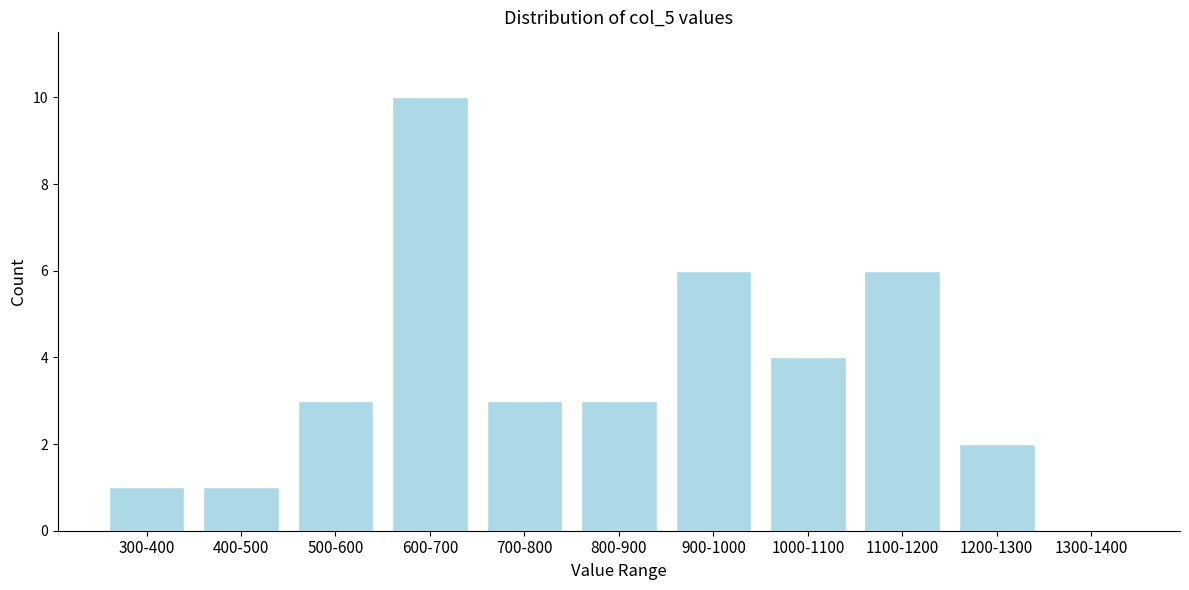

Reading left to right, transcribe all the data shown in this chart.

300-400=1	400-500=1	500-600=3	600-700=10	700-800=3	800-900=3	900-1000=6	1000-1100=4	1100-1200=6	1200-1300=2	1300-1400=0